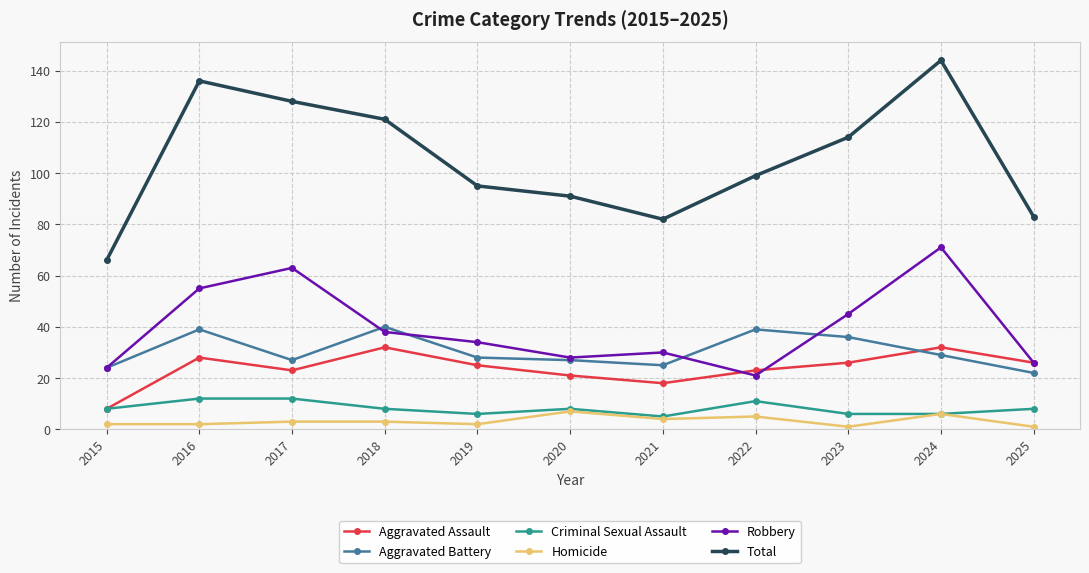

At how many categories does at least one series exceed 53?

11